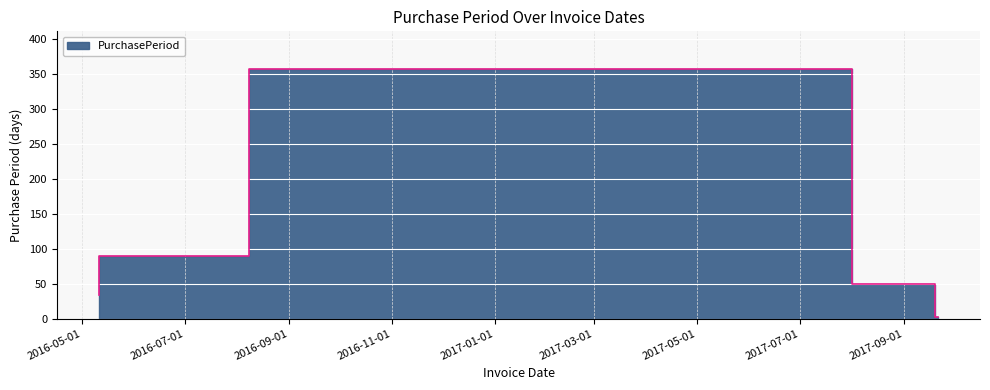

What is the change in value from 2016-05-11 to 2016-08-08?

+55